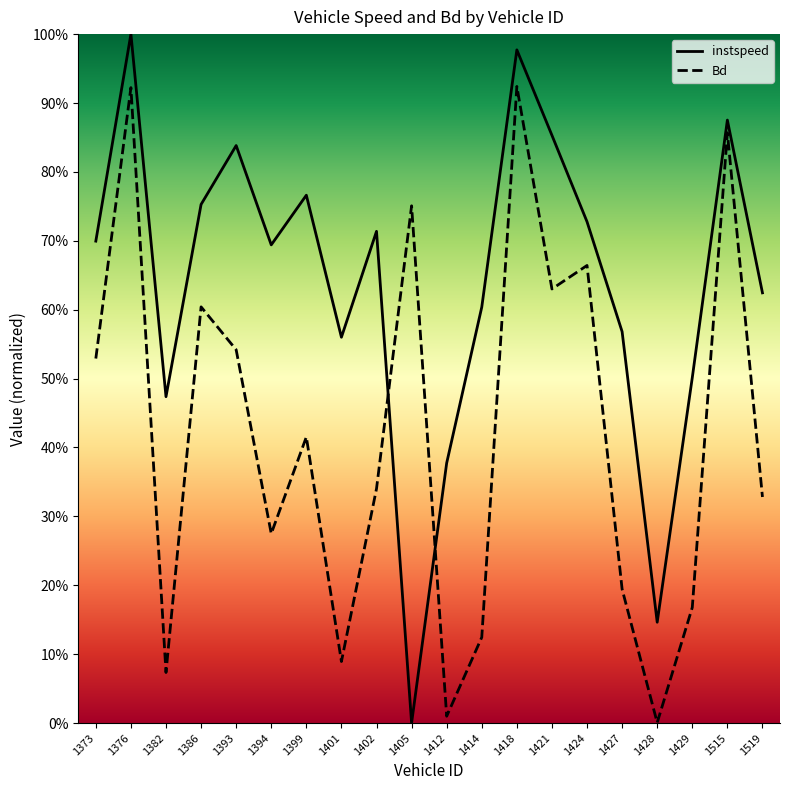

Which series has the widest spread of values?

instspeed